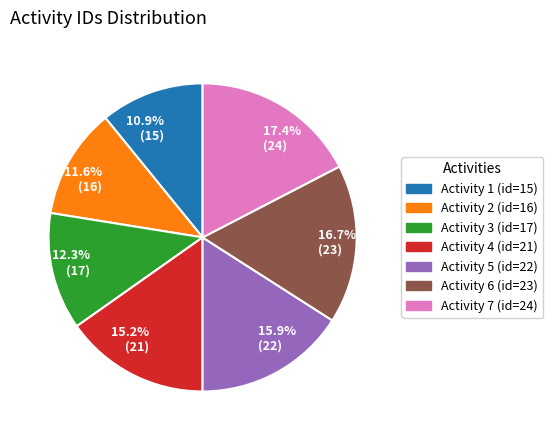

Is there a majority slice in this chart?

No